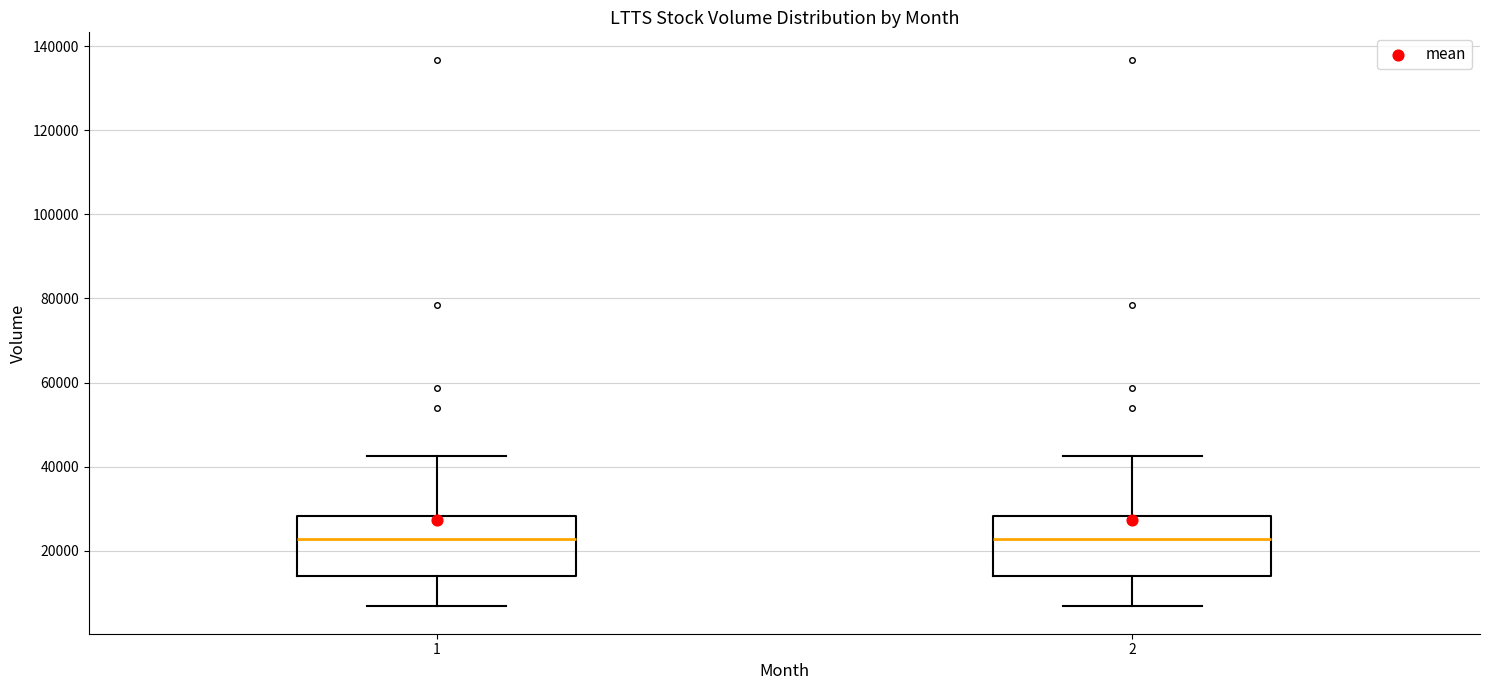

Reading left to right, read every box against the y-axis: the position of its median line, the range the box covers, and the ends of its whiskers. The values are not printed on the chart, so give them approximately, as read against the axis.

1: median 22000, box 14000 to 28000, whiskers 6000 to 42000
2: median 22000, box 14000 to 28000, whiskers 6000 to 42000